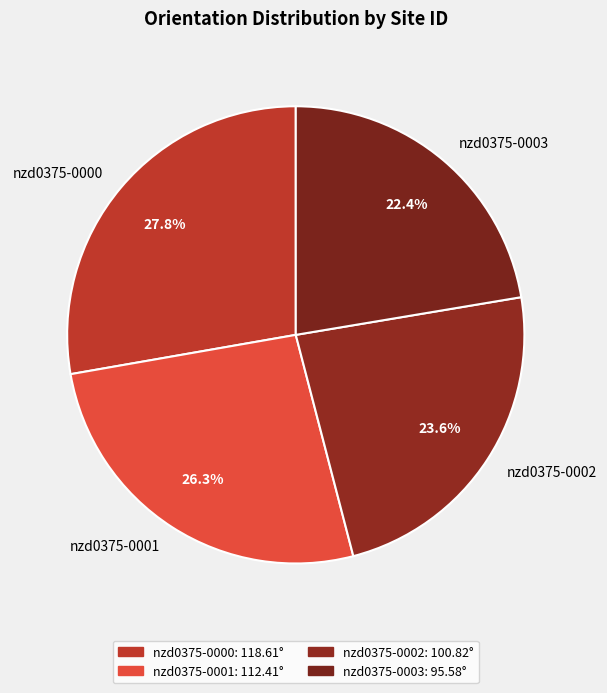

Is nzd0375-0002 the majority of the pie?

No